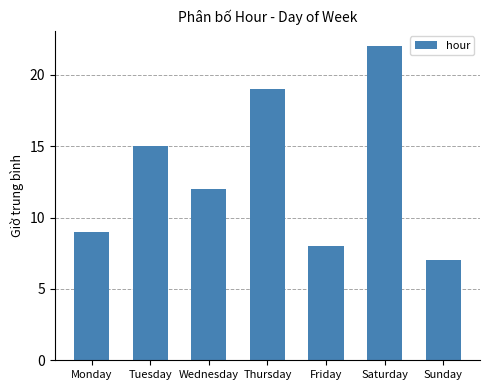

What is the minimum value shown in the chart?

7